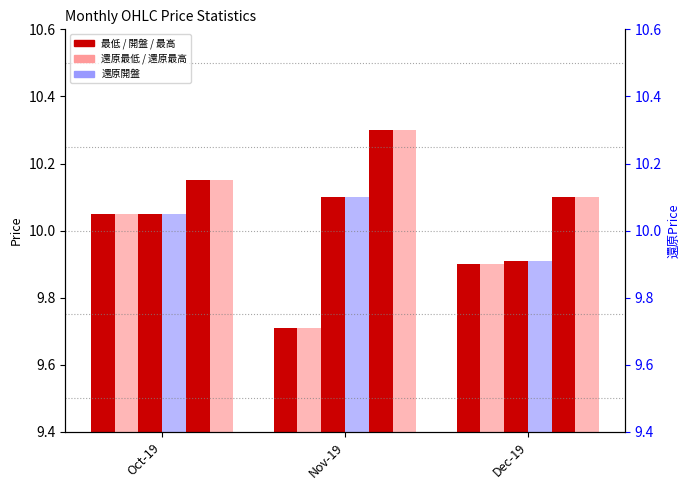

What is the label of the 2nd bar from the right?

Nov-19